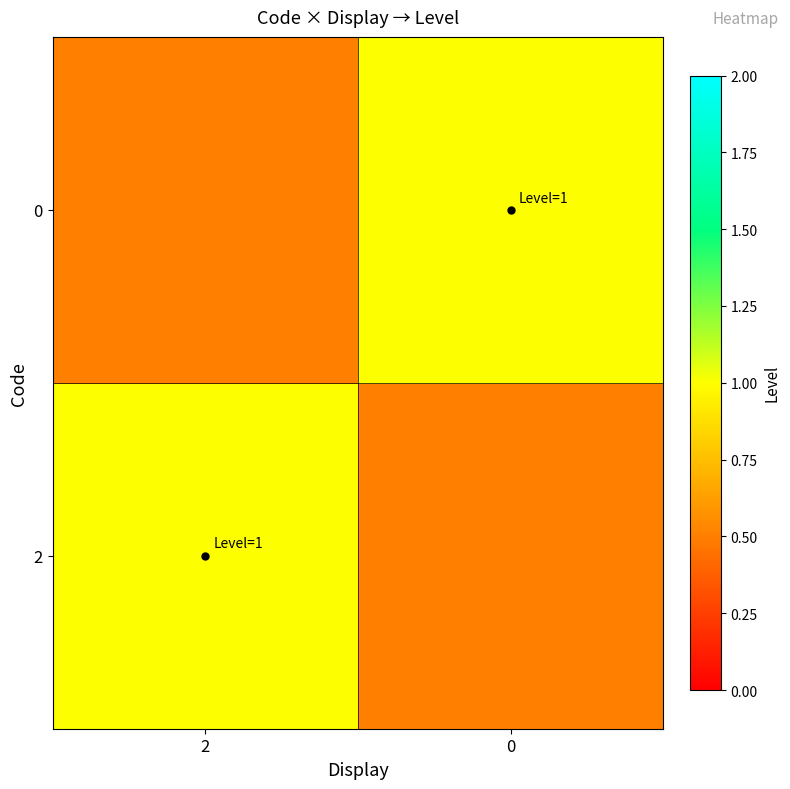

Between 0 and 2, which is larger?

2